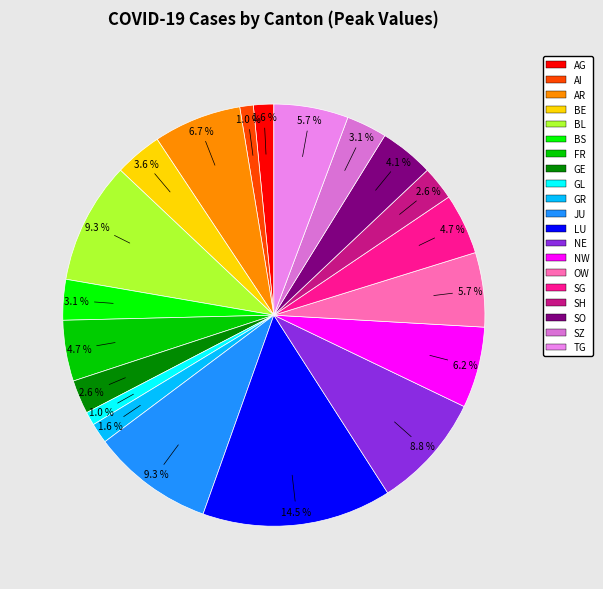

True or false: GL accounts for 1% of the total.

True